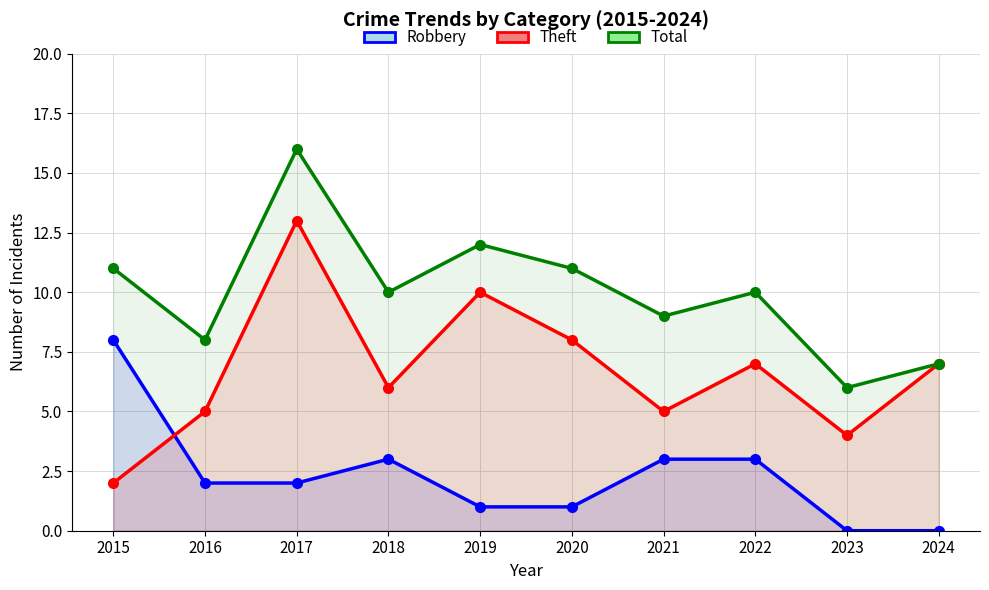

Which category has the highest value in the Robbery series?

2015